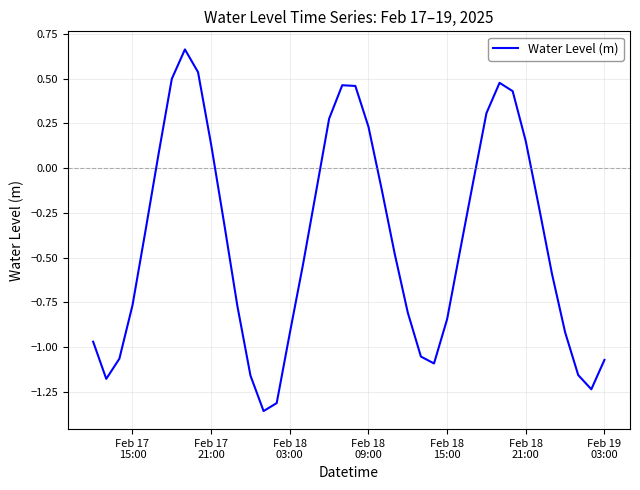

Is this an area chart (filled region under the line)?

No